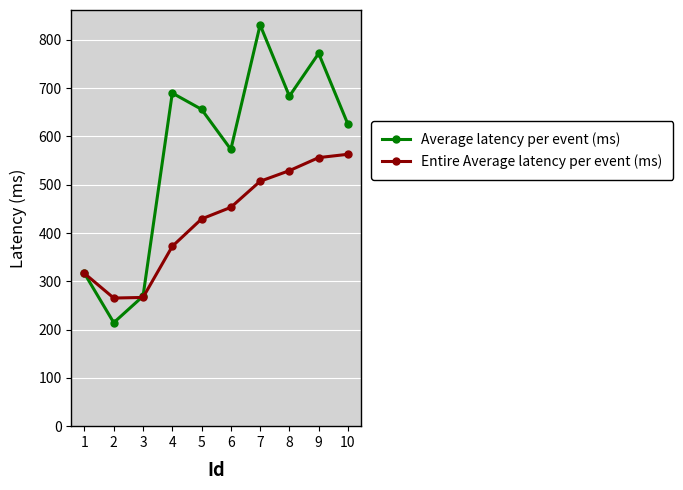

What is the maximum value shown in the chart?

831.1